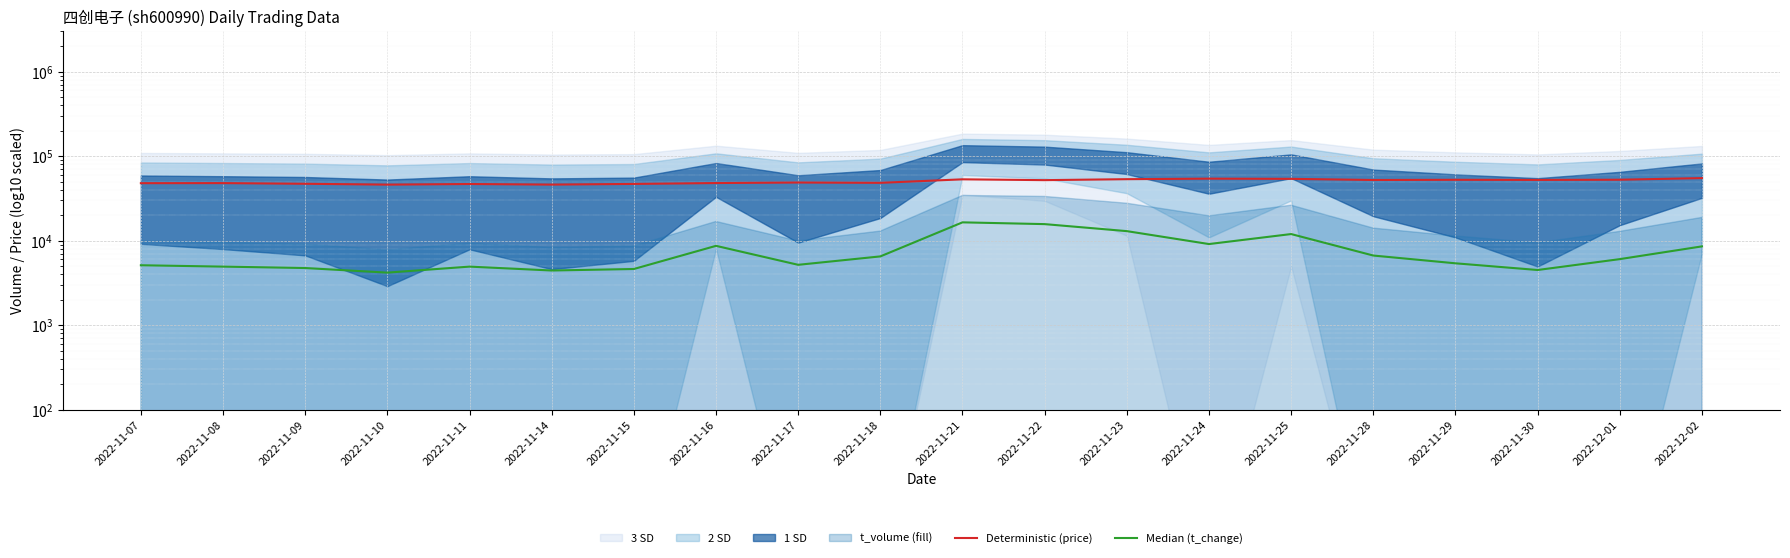

In Deterministic (price), how many points are lower than both neighbors (excluding endpoints)?

6